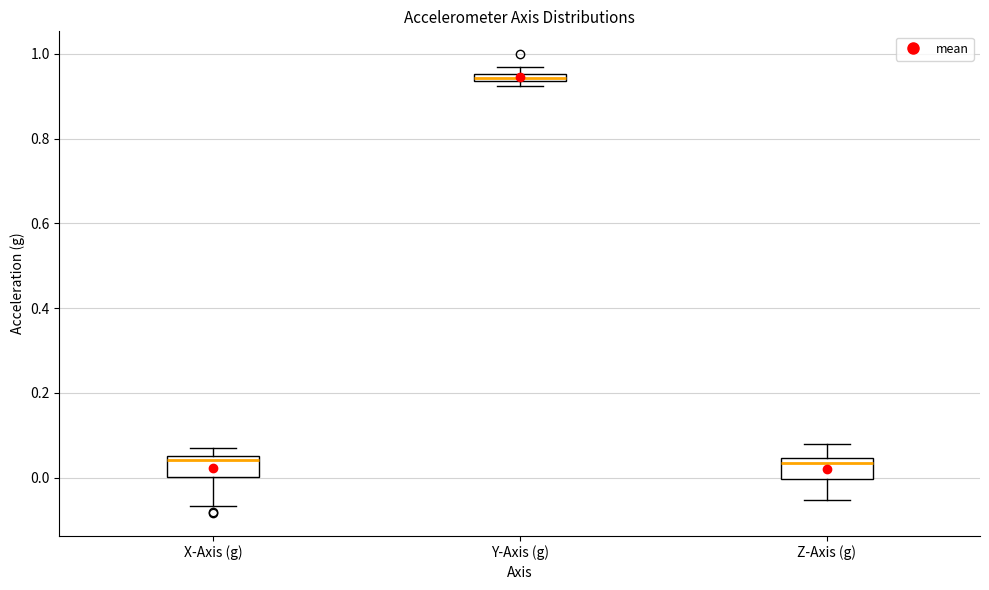

Where is the lower edge of the box for Y-Axis (g) on the y-axis? The values are not printed on the chart, so give them approximately, as read against the axis.

0.94